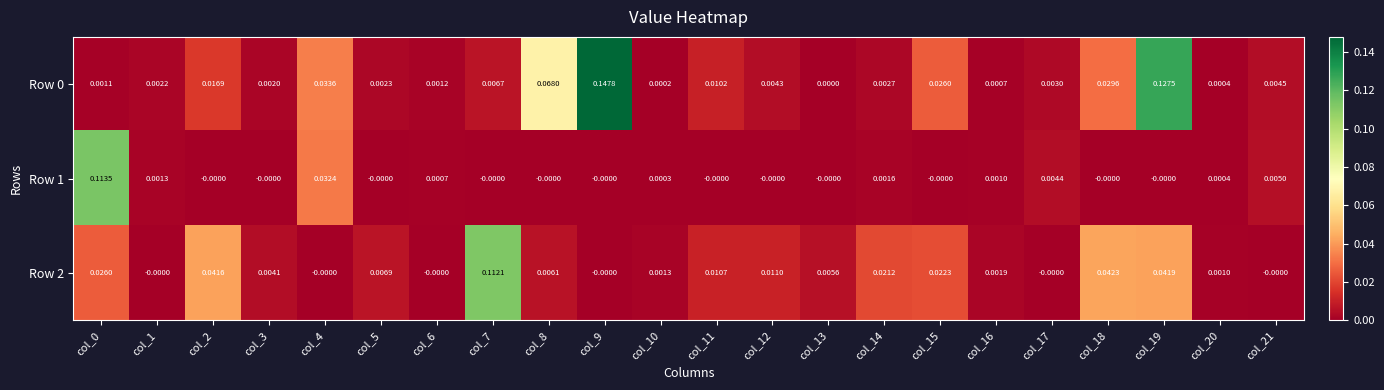

Reading right to left, extract all data points from this chart.

Row 0: col_21=0.0	col_20=0.0	col_19=0.1	col_18=0.0	col_17=0.0	col_16=0.0	col_15=0.0	col_14=0.0	col_13=0.0	col_12=0.0	col_11=0.0	col_10=0.0	col_9=0.1	col_8=0.1	col_7=0.0	col_6=0.0	col_5=0.0	col_4=0.0	col_3=0.0	col_2=0.0	col_1=0.0	col_0=0.0
Row 1: col_21=0.0	col_20=0.0	col_19=-0.0	col_18=-0.0	col_17=0.0	col_16=0.0	col_15=-0.0	col_14=0.0	col_13=-0.0	col_12=-0.0	col_11=-0.0	col_10=0.0	col_9=-0.0	col_8=-0.0	col_7=-0.0	col_6=0.0	col_5=-0.0	col_4=0.0	col_3=-0.0	col_2=-0.0	col_1=0.0	col_0=0.1
Row 2: col_21=-0.0	col_20=0.0	col_19=0.0	col_18=0.0	col_17=-0.0	col_16=0.0	col_15=0.0	col_14=0.0	col_13=0.0	col_12=0.0	col_11=0.0	col_10=0.0	col_9=-0.0	col_8=0.0	col_7=0.1	col_6=-0.0	col_5=0.0	col_4=-0.0	col_3=0.0	col_2=0.0	col_1=-0.0	col_0=0.0